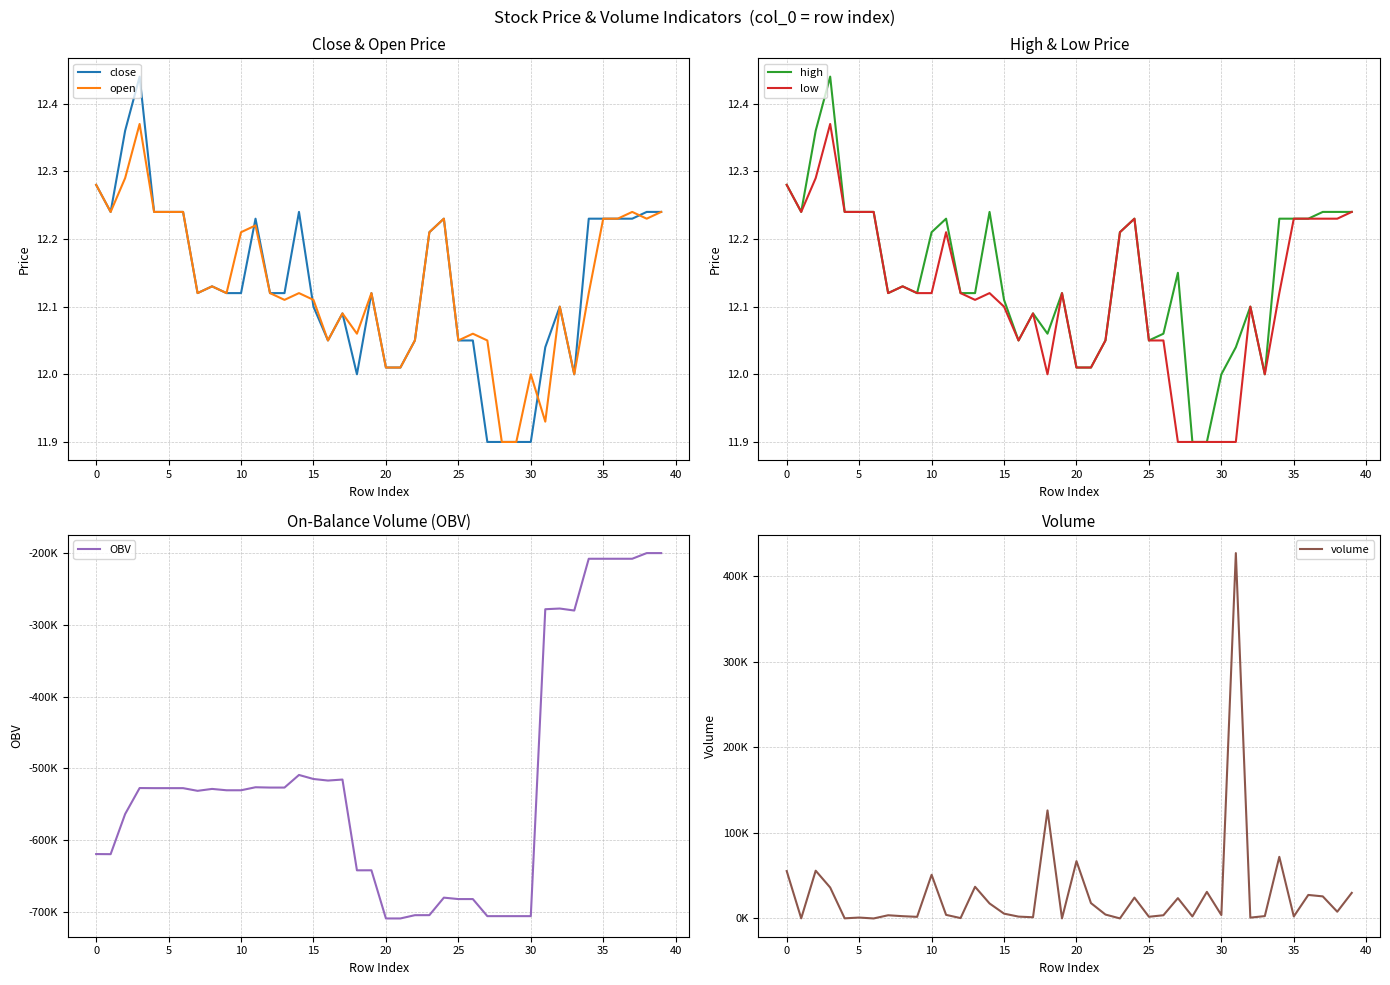

How many values in the volume series exceed 4559?

20